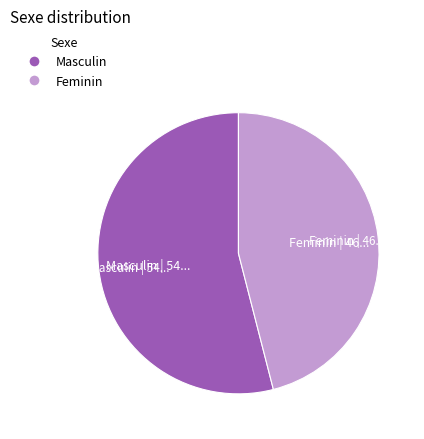

How many slices are in this pie chart?

2